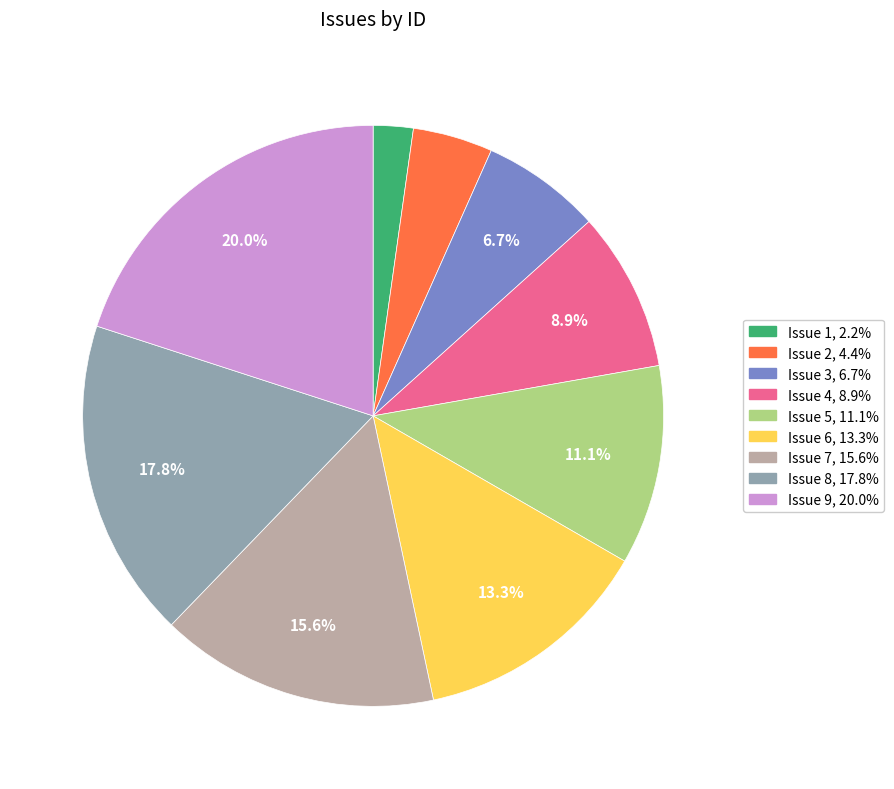

Which category has the smallest portion of the pie?

Issue 1